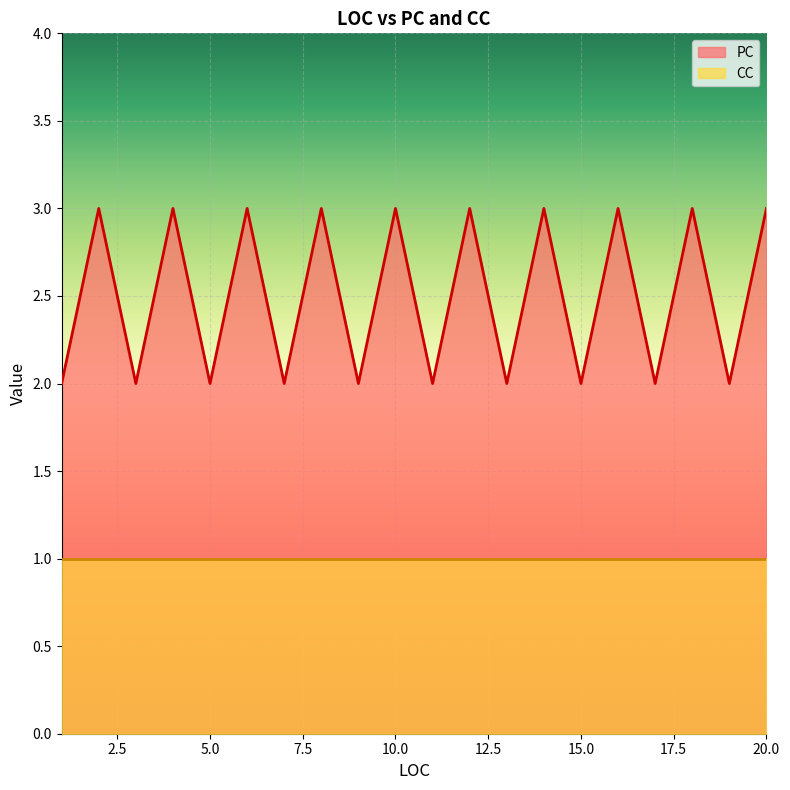

Reading right to left, list all the values displayed in this chart.

3	2	3	2	3	2	3	2	3	2	3	2	3	2	3	2	3	2	3	2